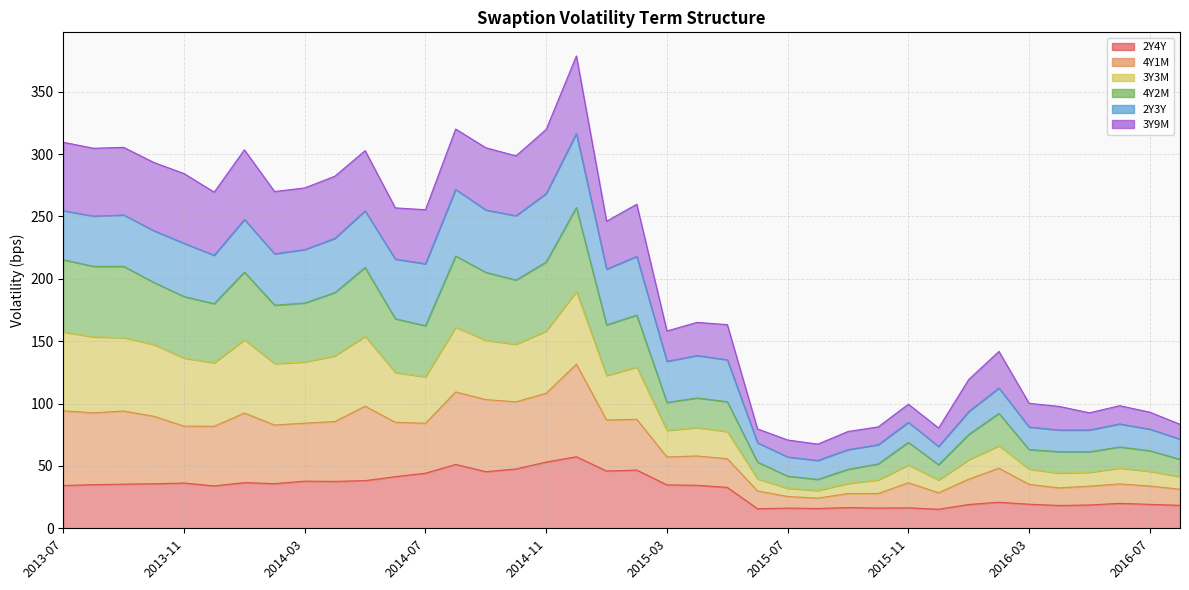

How many interior local peaks does the 2Y4Y series have?

11